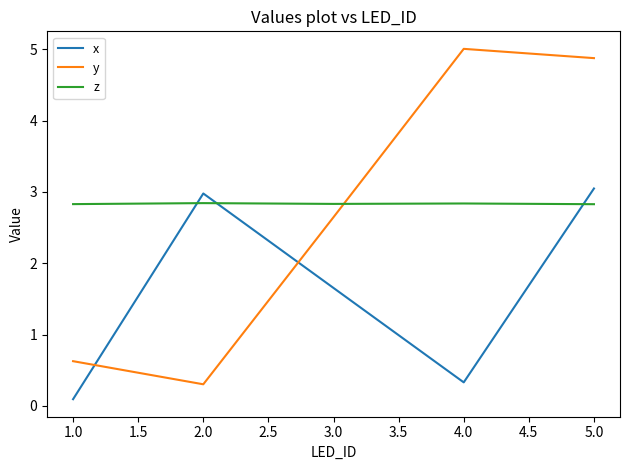

The z series shows 4.7 at 2.0. True or false?

False